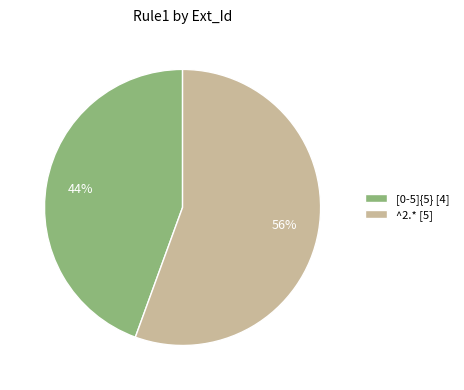

Rank the categories by value from highest to lowest.

^2.*, [0-5]{5}